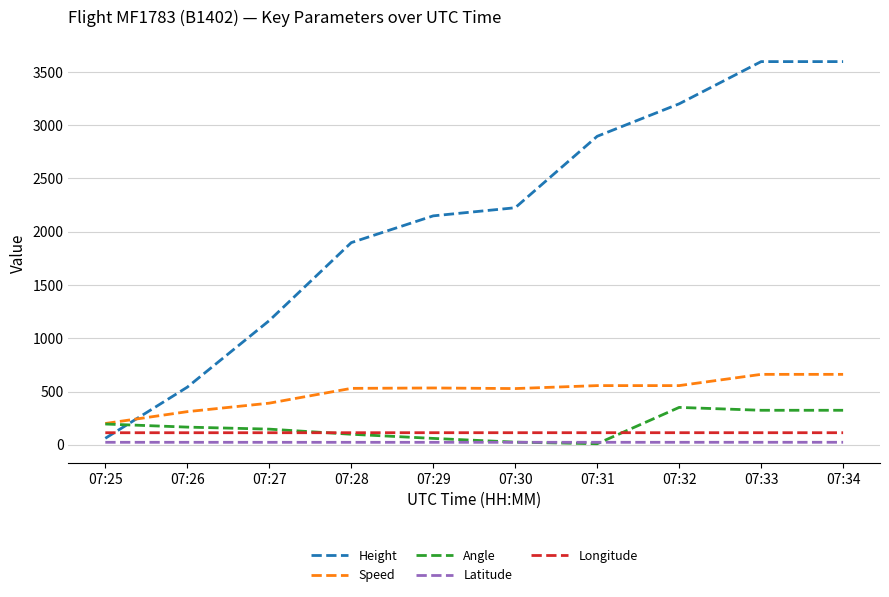

How many lines are shown in the chart?

5